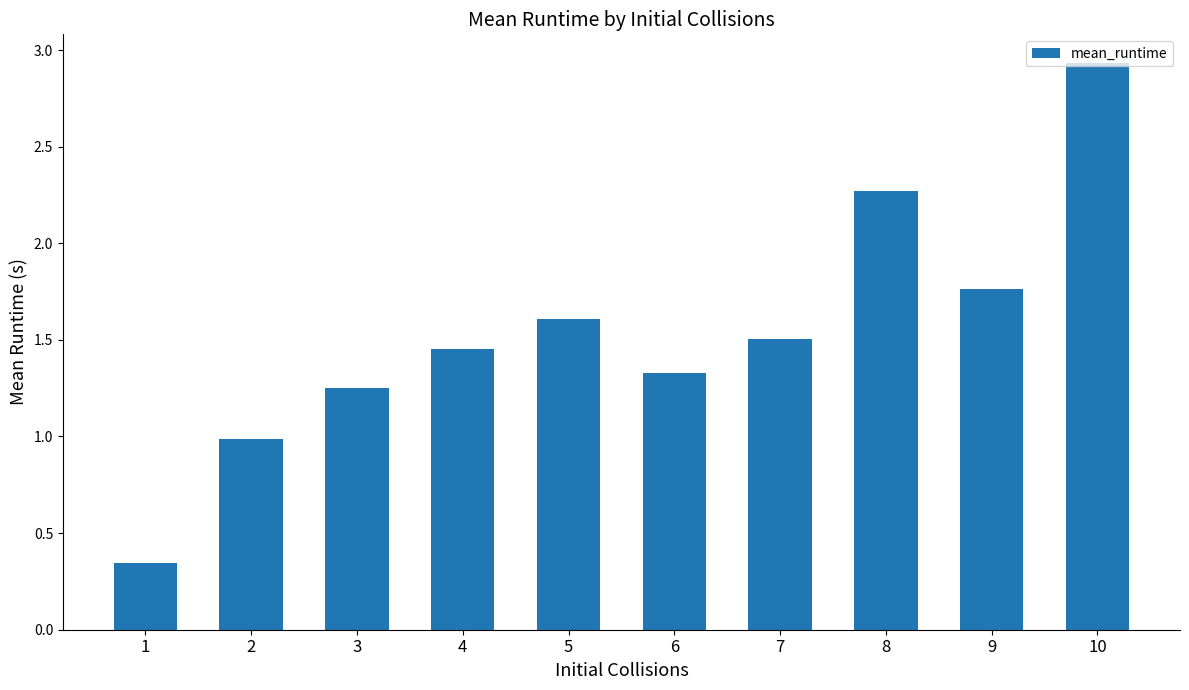

What is the sum of all values?

15.5